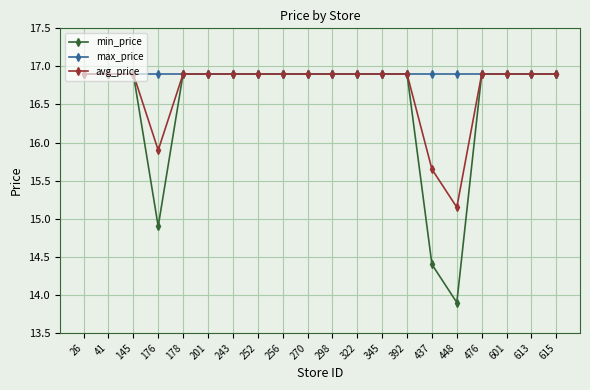

How many lines are shown in the chart?

3